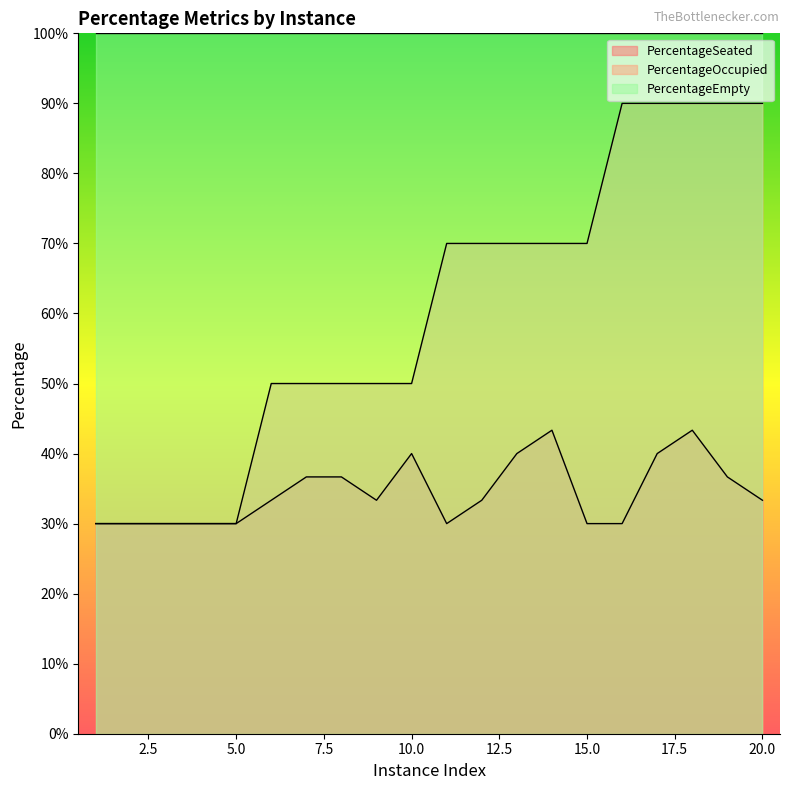

True or false: PercentageOccupied and PercentageSeated intersect in this chart.

False